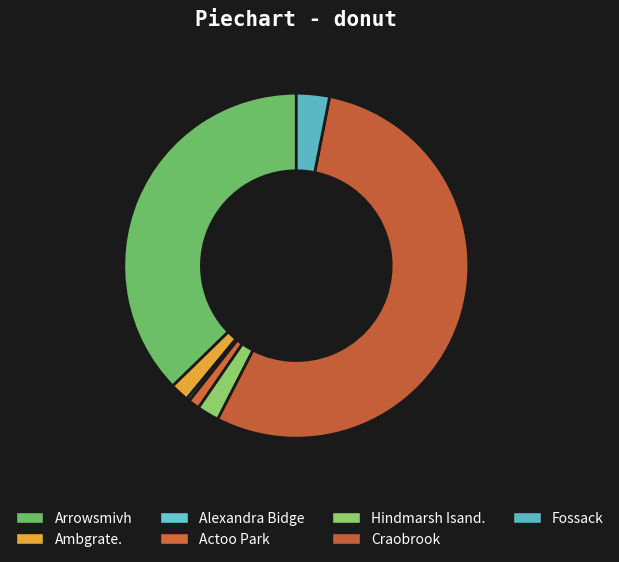

To the nearest percent, what is the difference between the largest and smallest slice percentages?

54%